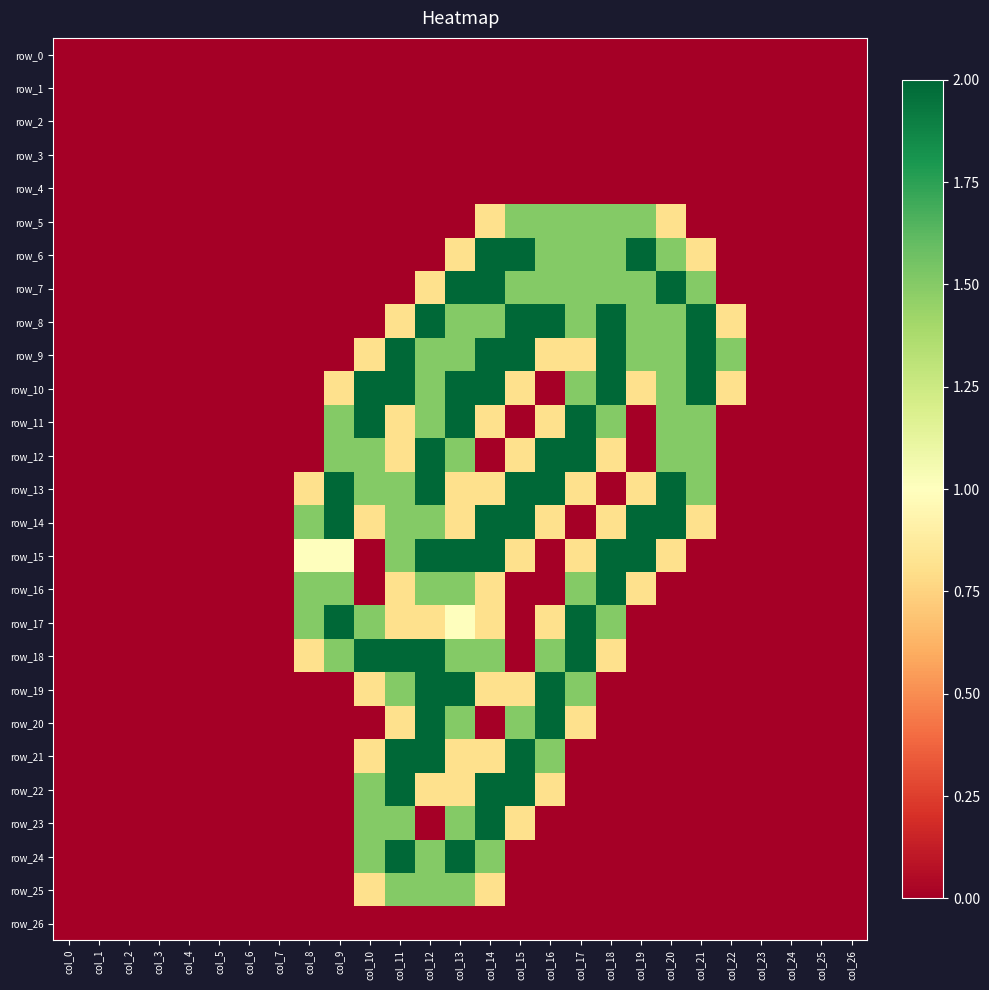

What is the highest value of the row_7 series?

2.0